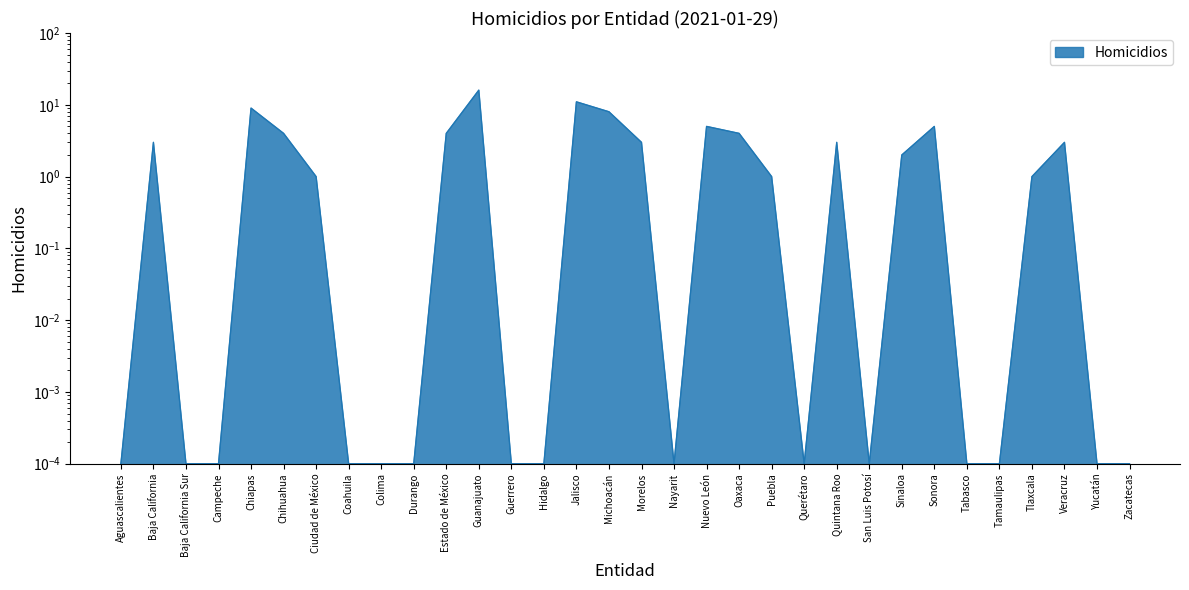

How many data points are above 1?

14